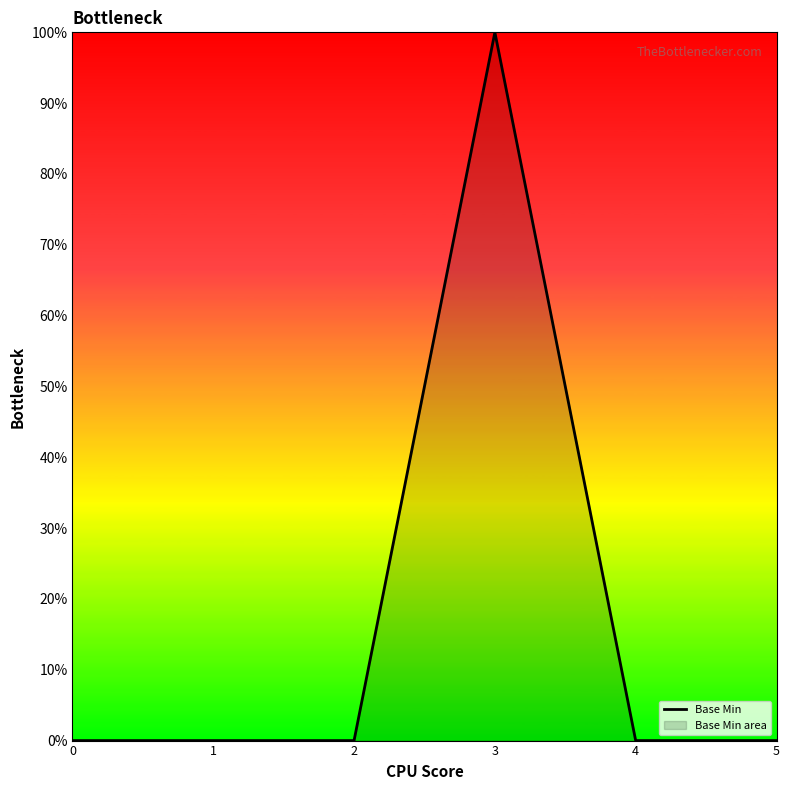

What is the greatest value displayed?

100